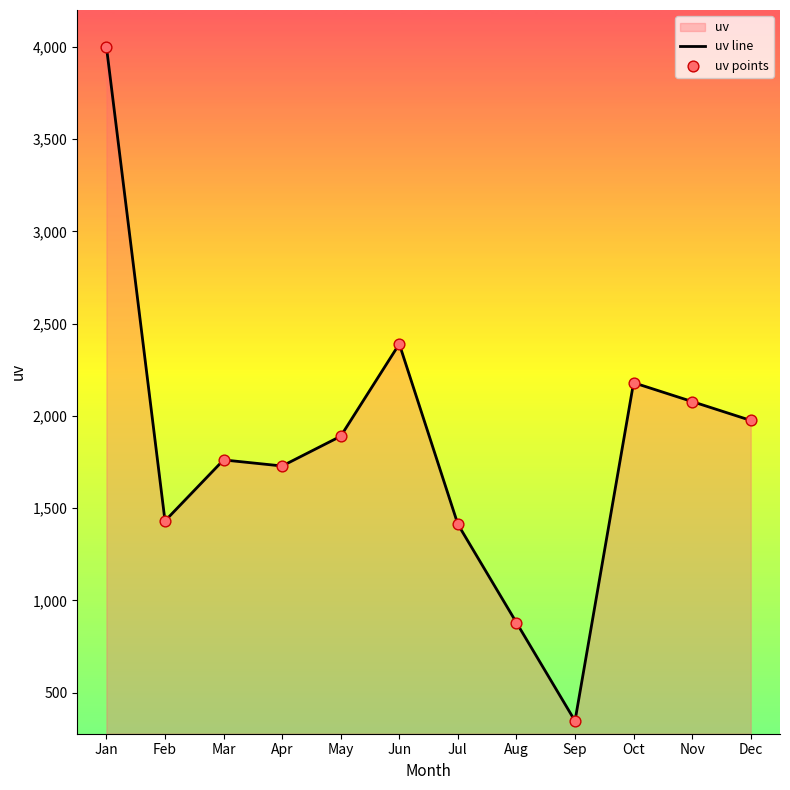

What is the difference between the maximum and minimum values?

3653.0